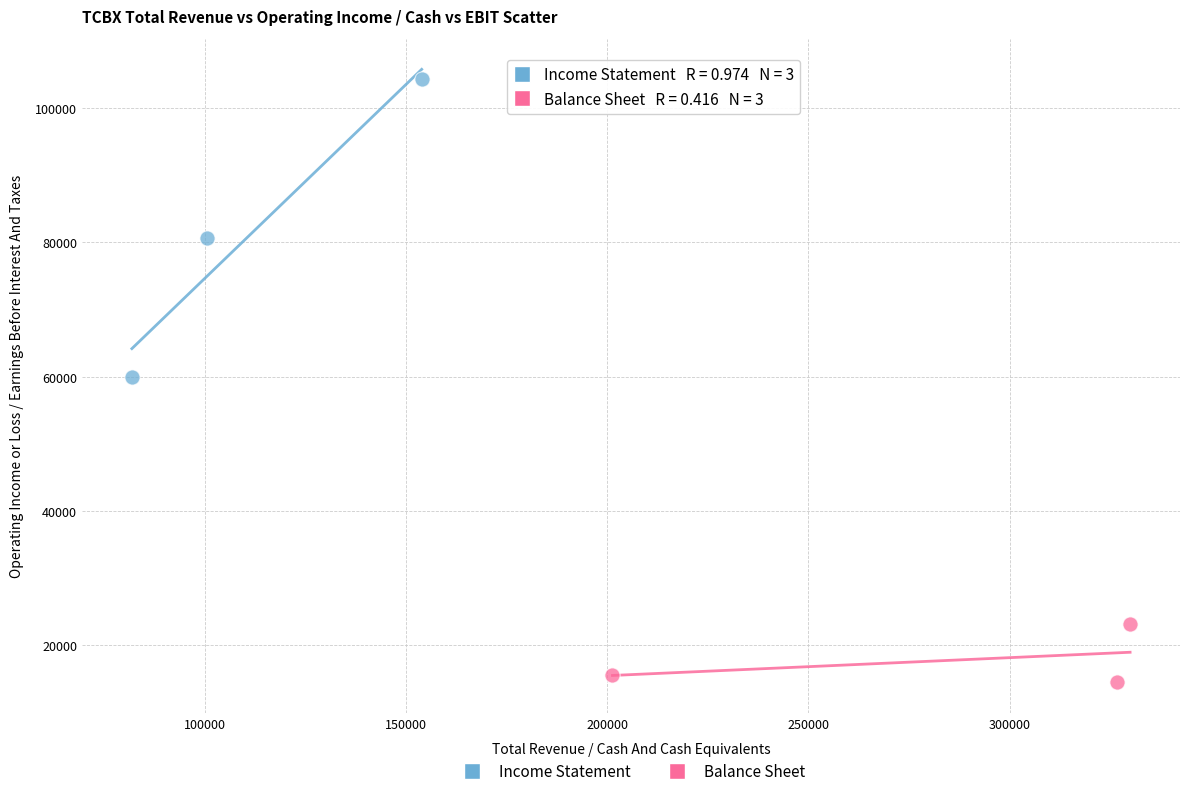

Which series reaches the maximum Y coordinate?

Income Statement